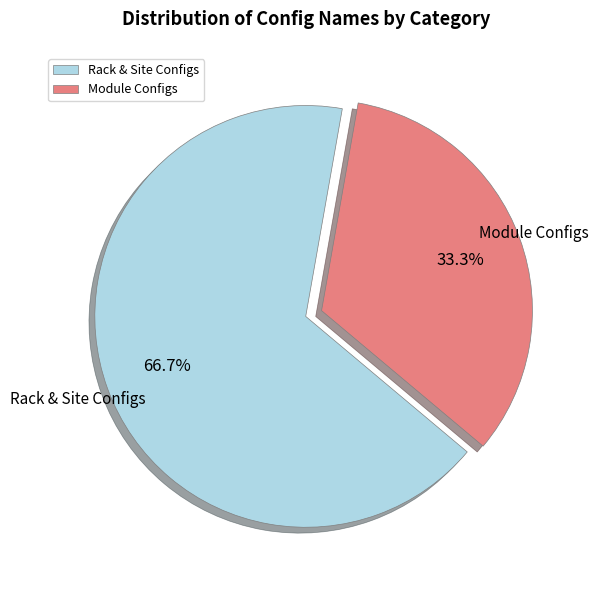

Does any single category account for the majority?

Yes